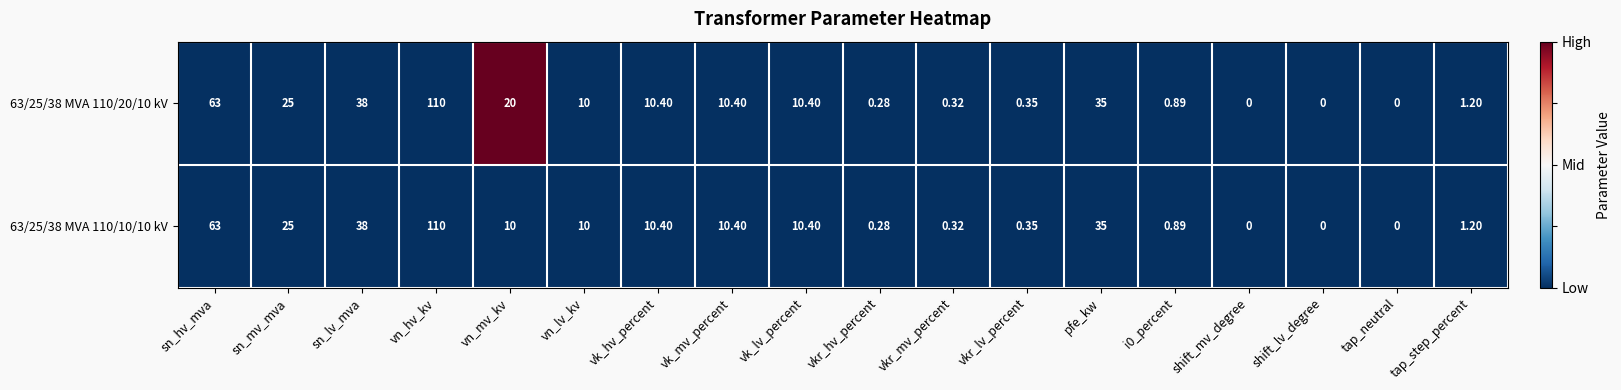

Which category has the highest value in the 63/25/38 MVA 110/10/10 kV series?

vn_hv_kv